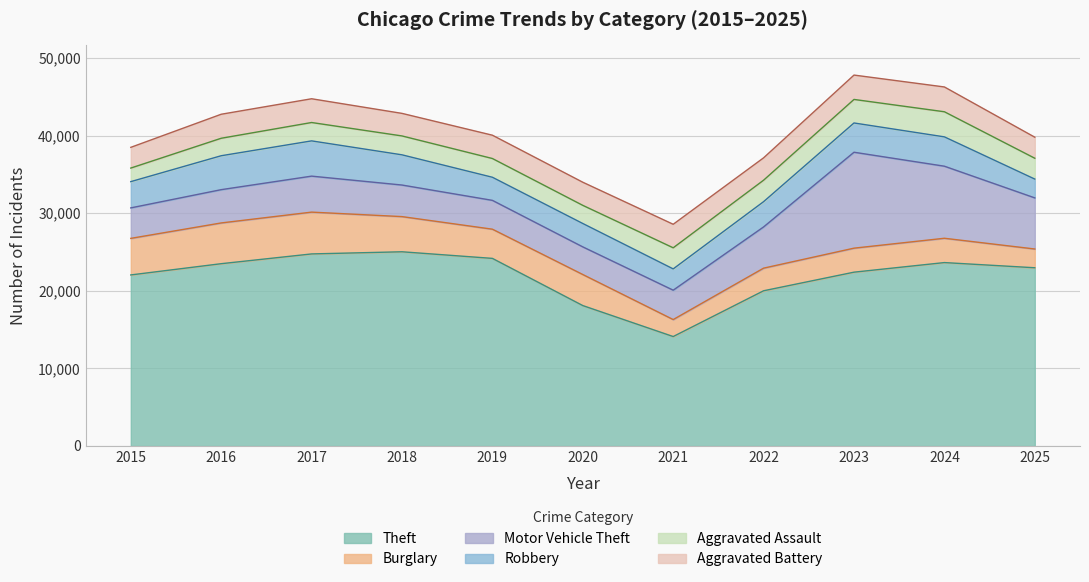

What are all the series names shown in the legend?

Theft, Burglary, Motor Vehicle Theft, Robbery, Aggravated Assault, Aggravated Battery